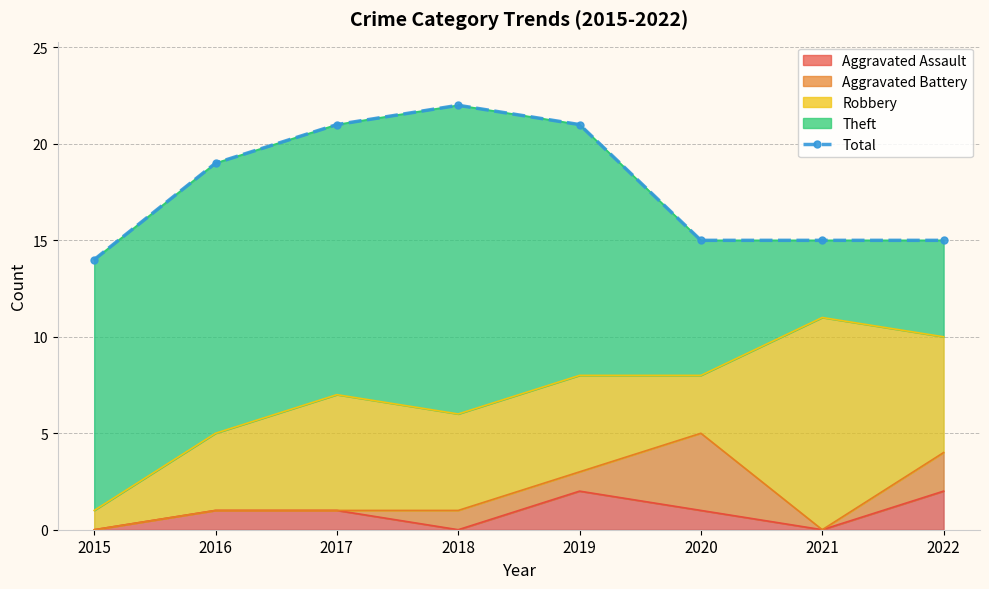

Reading left to right, extract all data points from this chart.

2015=14	2016=19	2017=21	2018=22	2019=21	2020=15	2021=15	2022=15